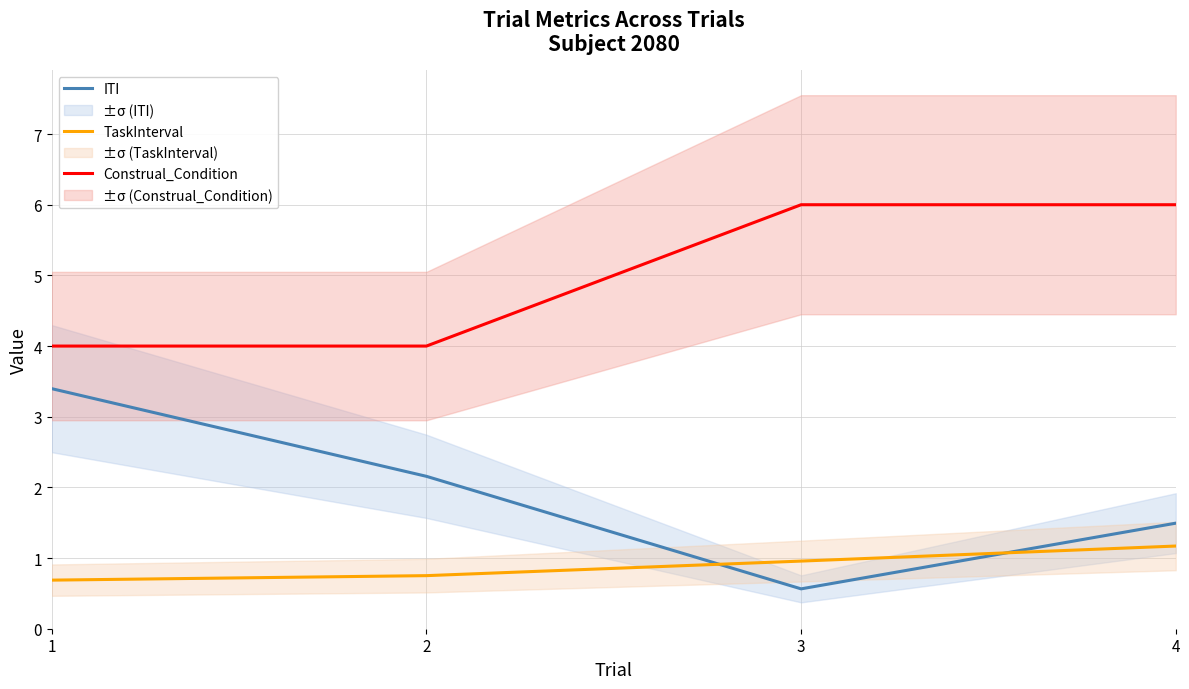

Reading left to right, extract all data points from this chart.

ITI: 3.4	2.2	0.6	1.5
TaskInterval: 0.7	0.8	1.0	1.2
Construal_Condition: 4.0	4.0	6.0	6.0